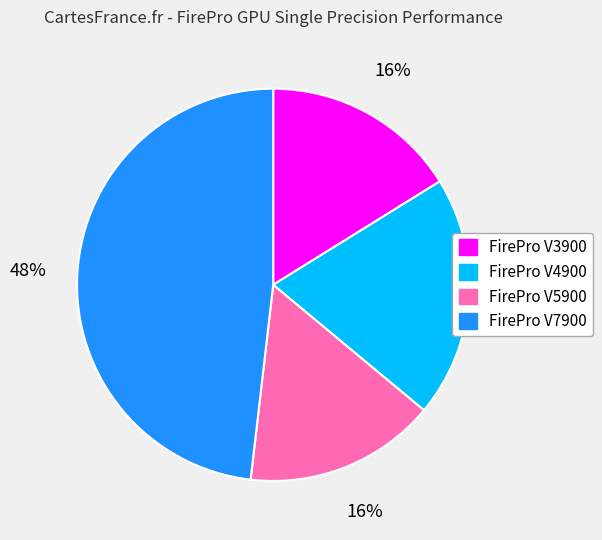

Is it true that FirePro V5900 is 16% of the pie?

True